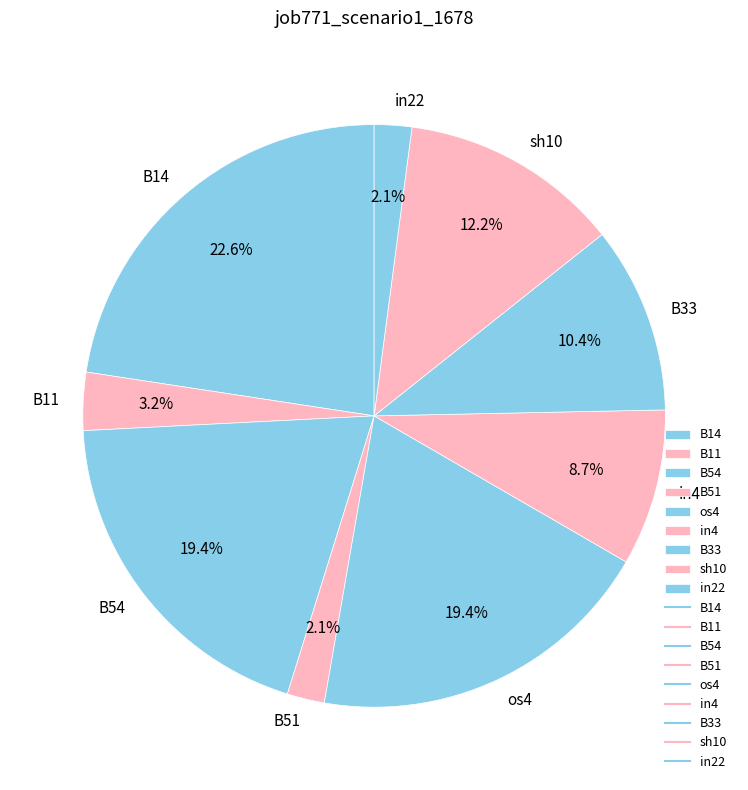

To the nearest percent, what is the combined percentage of B11 and B51?

5%